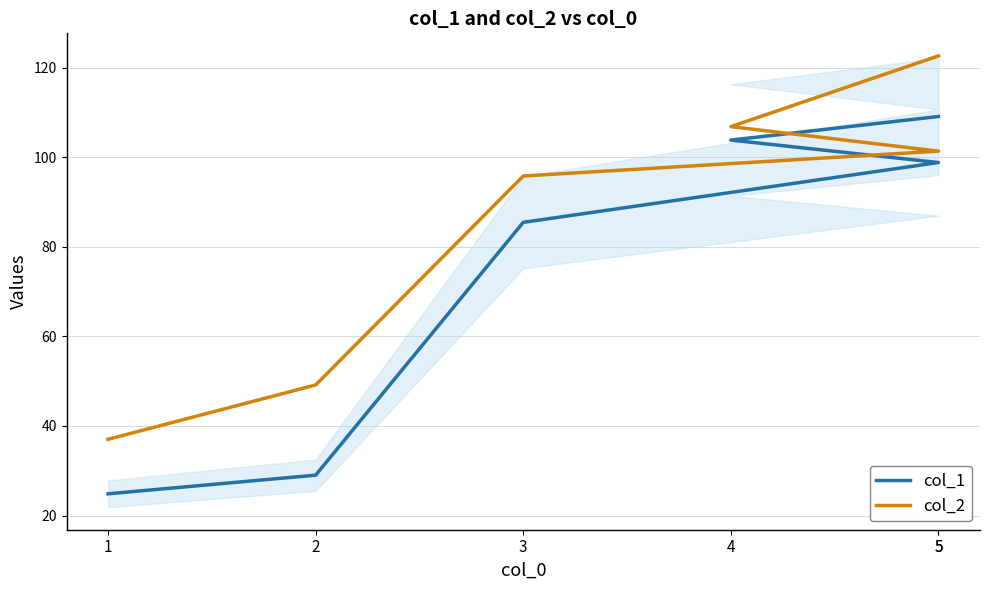

The value of col_2 at 3 is 63.9. True or false?

False